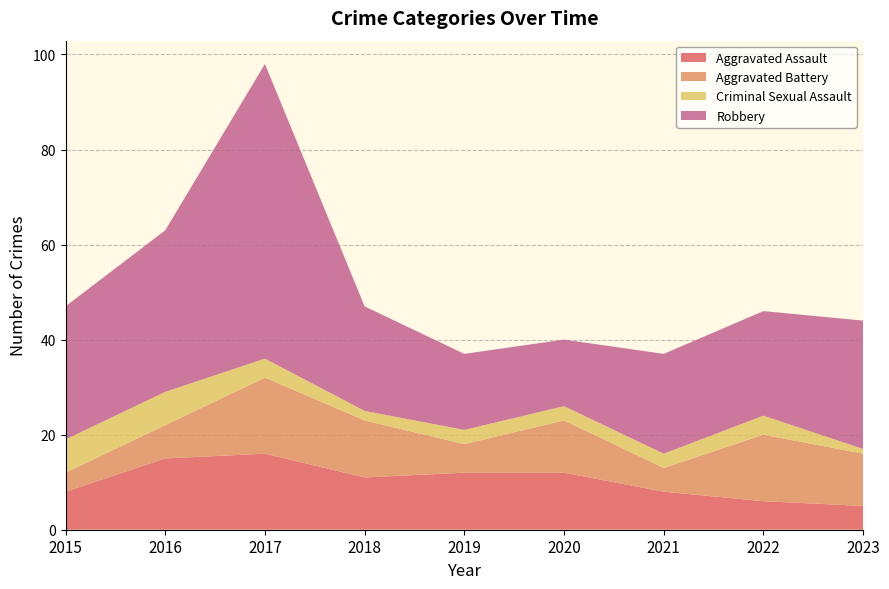

Reading left to right, what are all the values shown in this chart?

Aggravated Assault: 8	15	16	11	12	12	8	6	5
Aggravated Battery: 4	7	16	12	6	11	5	14	11
Criminal Sexual Assault: 7	7	4	2	3	3	3	4	1
Robbery: 28	34	62	22	16	14	21	22	27